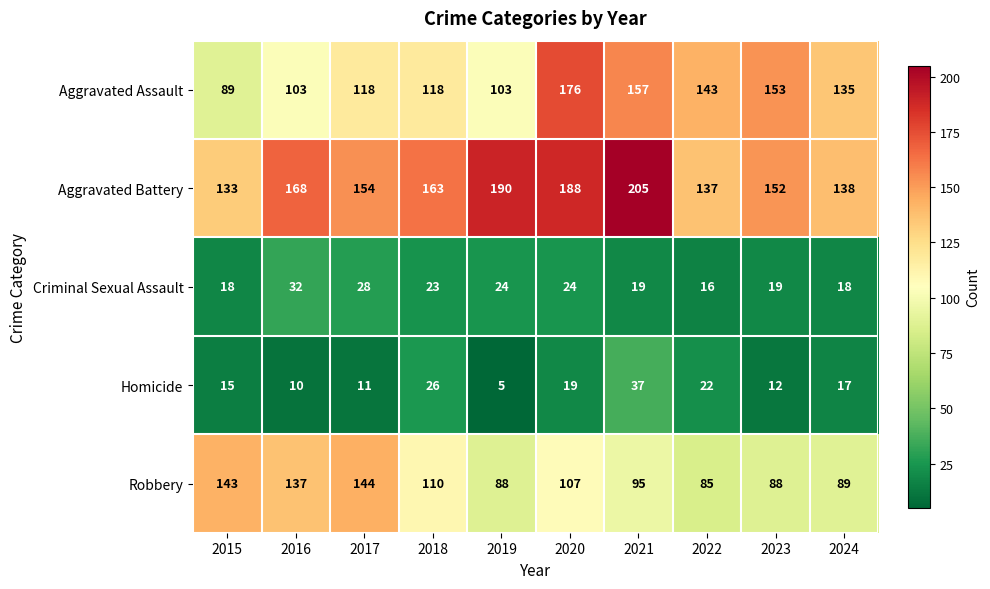

The Criminal Sexual Assault series shows 16 at 2022. True or false?

True